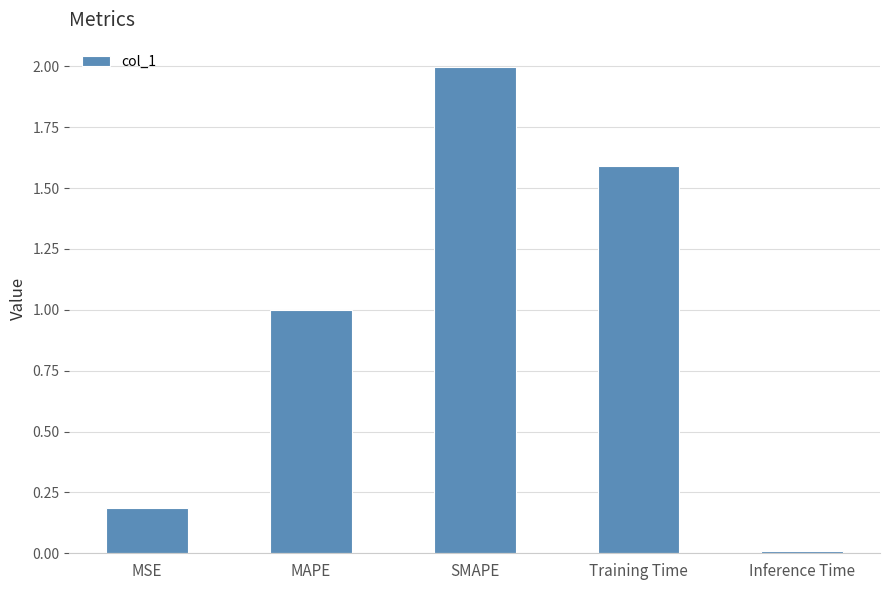

What is the average value?

1.0